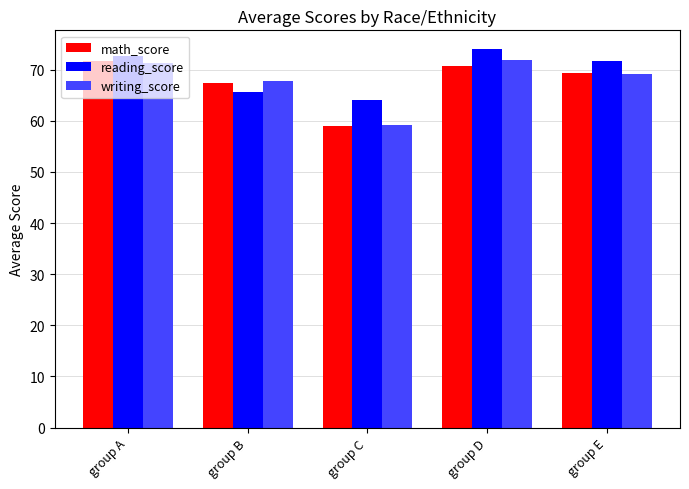

Is the value of reading_score at group C greater than the value of writing_score at group A?

No